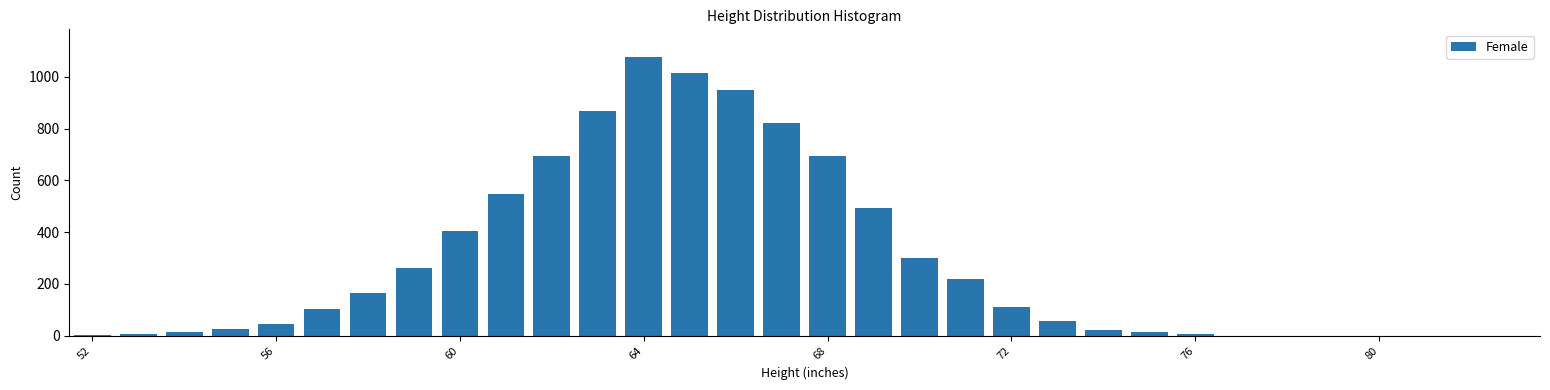

What is the greatest value displayed?

1076